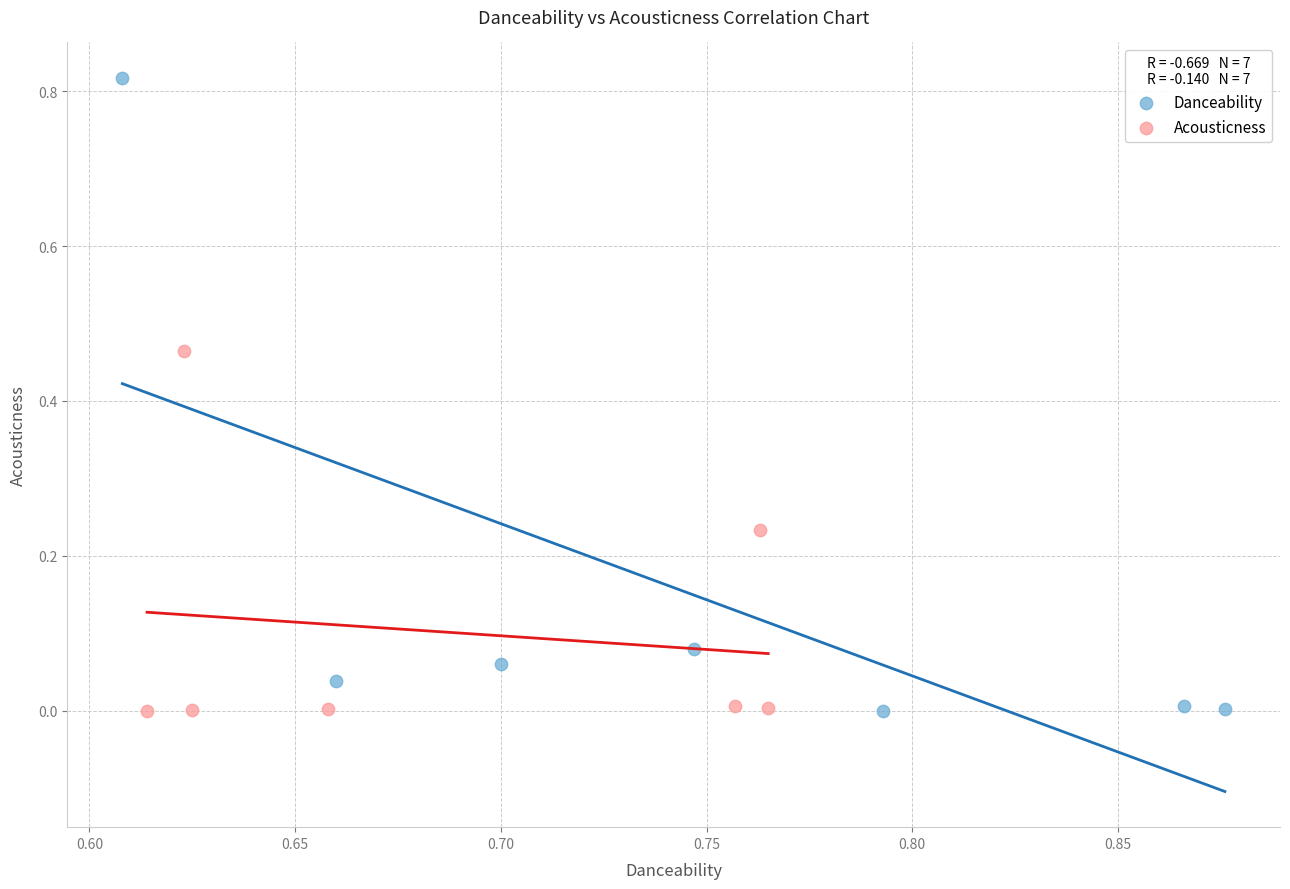

Which series has the largest Y range (max minus min)?

Danceability